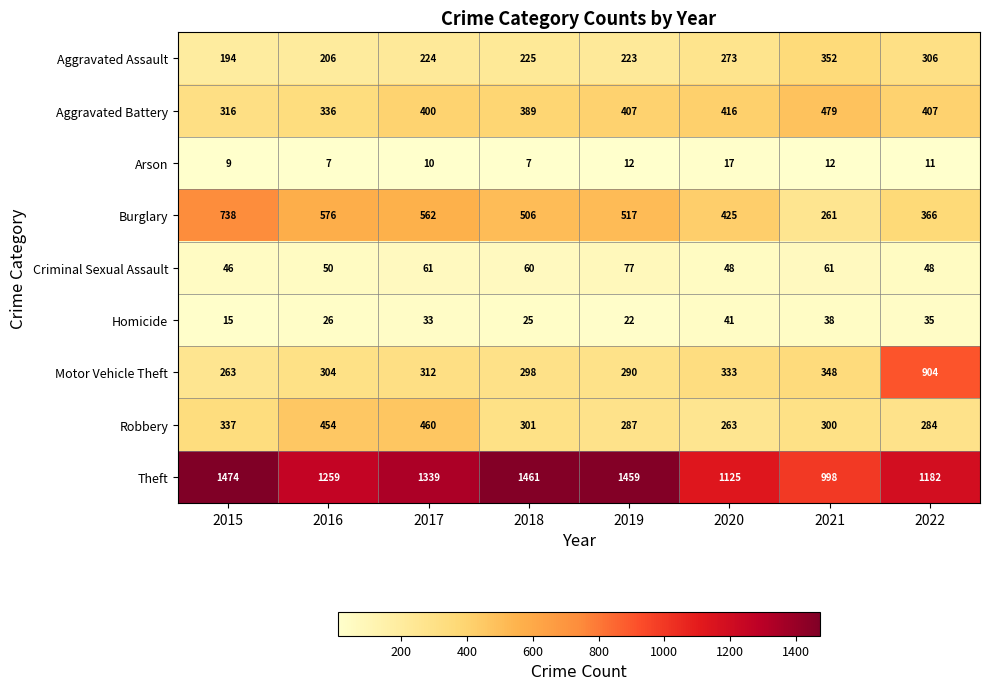

What is the difference between the Homicide values at 2019 and 2018?

3